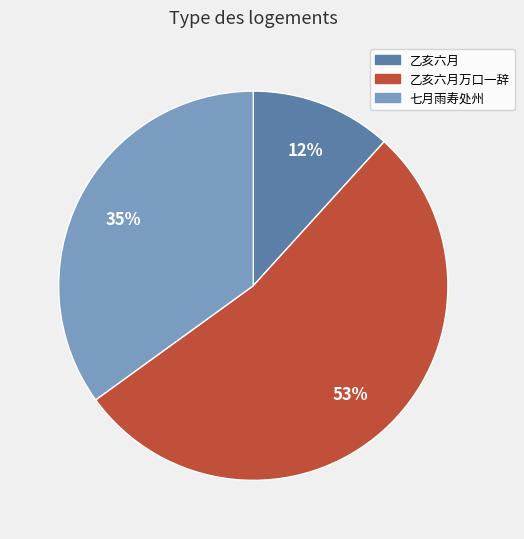

Does any single category account for the majority?

Yes